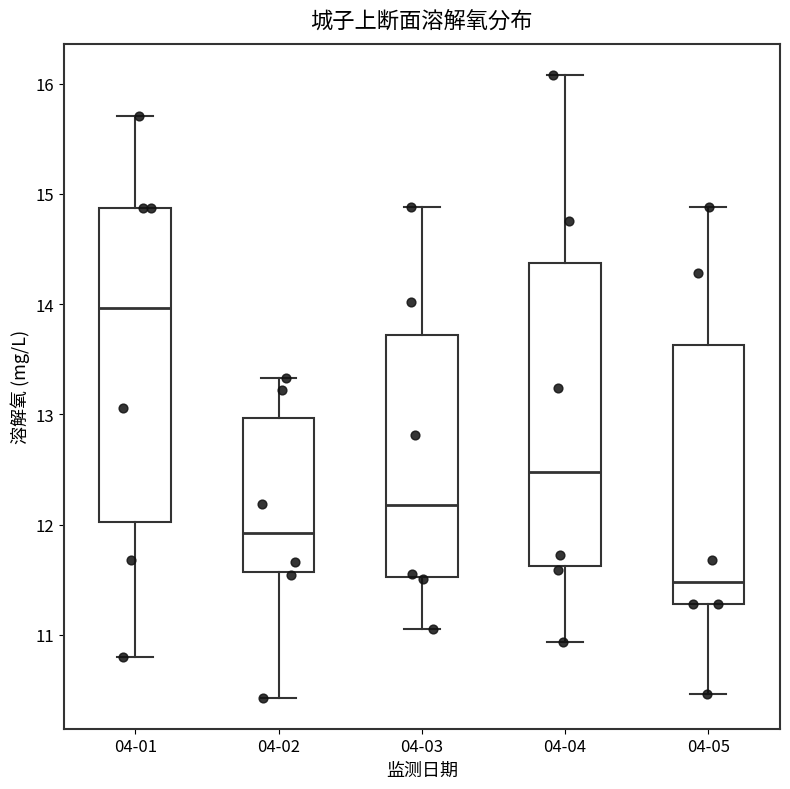

Reading left to right, transcribe this box plot: for each box, give where its median line is, the range the box spans, and where its two whiskers end, as read against the y-axis. The values are not printed on the chart, so give them approximately, as read against the axis.

04-01: median 14.0, box 12.0 to 14.9, whiskers 10.8 to 15.7
04-02: median 11.9, box 11.6 to 13.0, whiskers 10.4 to 13.3
04-03: median 12.2, box 11.5 to 13.7, whiskers 11.1 to 14.9
04-04: median 12.5, box 11.6 to 14.4, whiskers 10.9 to 16.1
04-05: median 11.5, box 11.3 to 13.6, whiskers 10.5 to 14.9